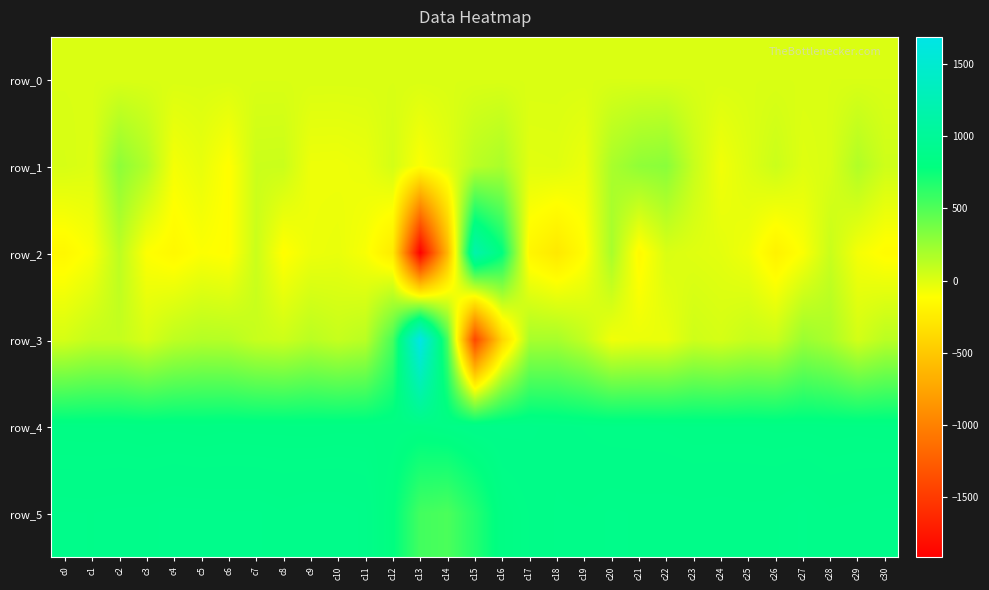

Where is row_4 nearest to the value 852?

c14